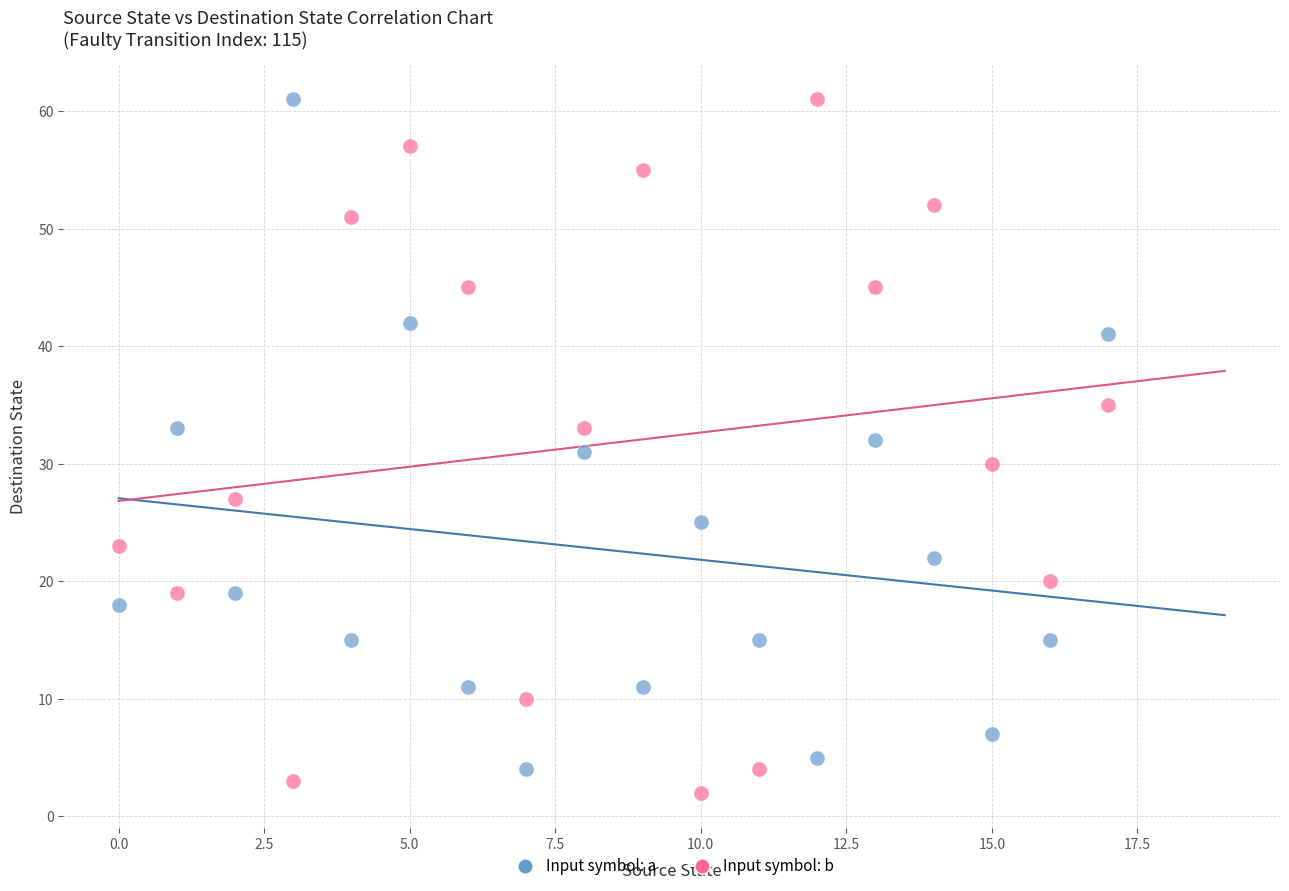

Across all data points, what is the range of Y values (max minus min)?

59